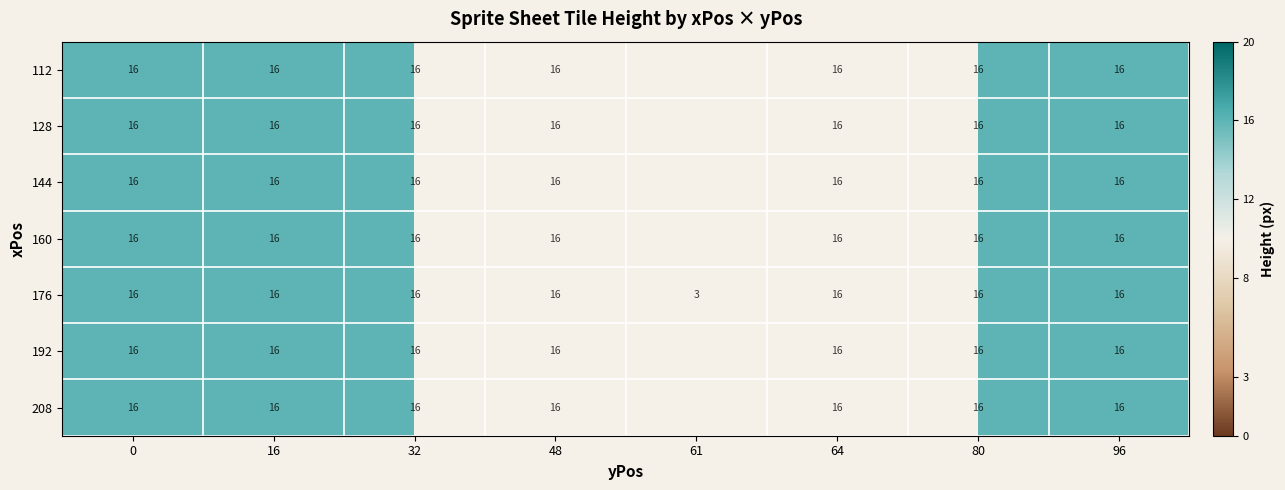

What is the total value across all series at 16?

112